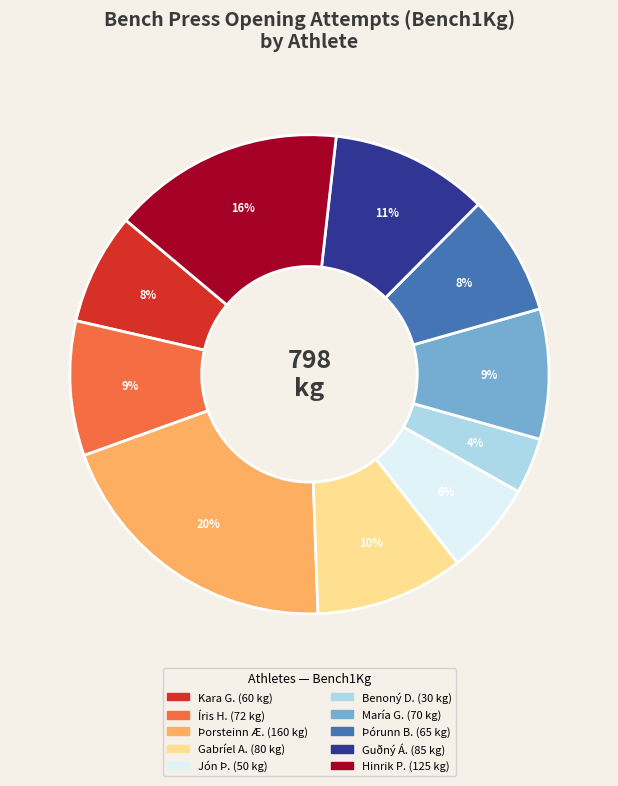

To the nearest percent, what is the average slice percentage?

10%